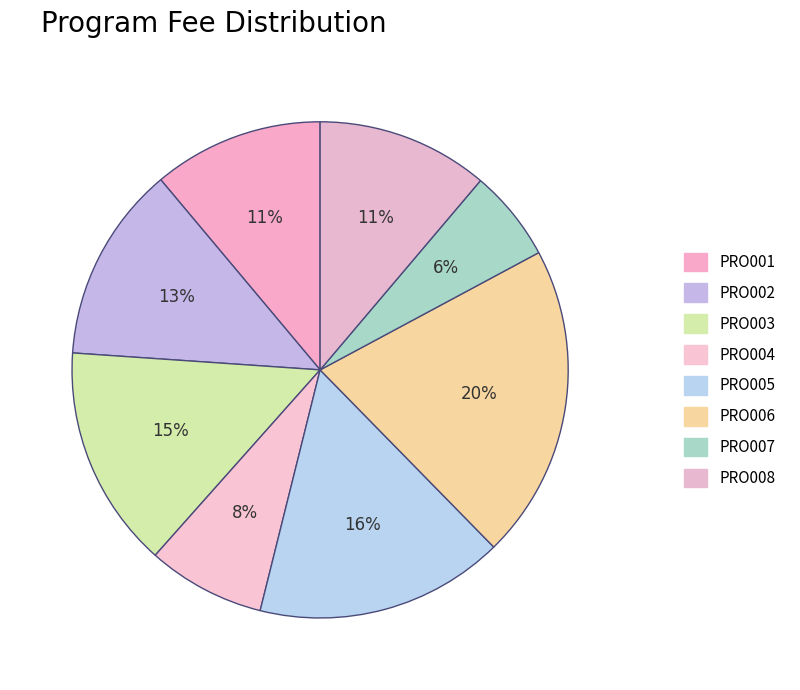

How many segments does this pie chart have?

8